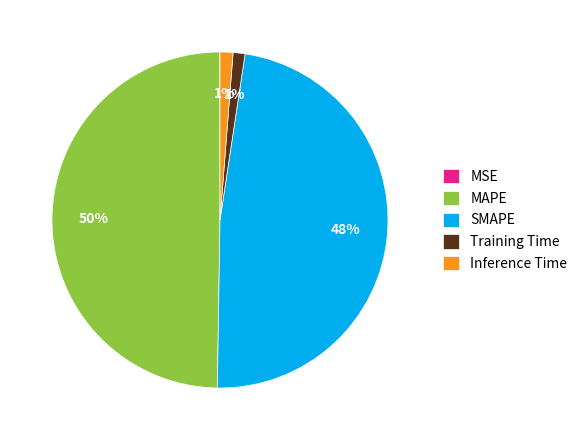

True or false: Inference Time accounts for 1% of the total.

True